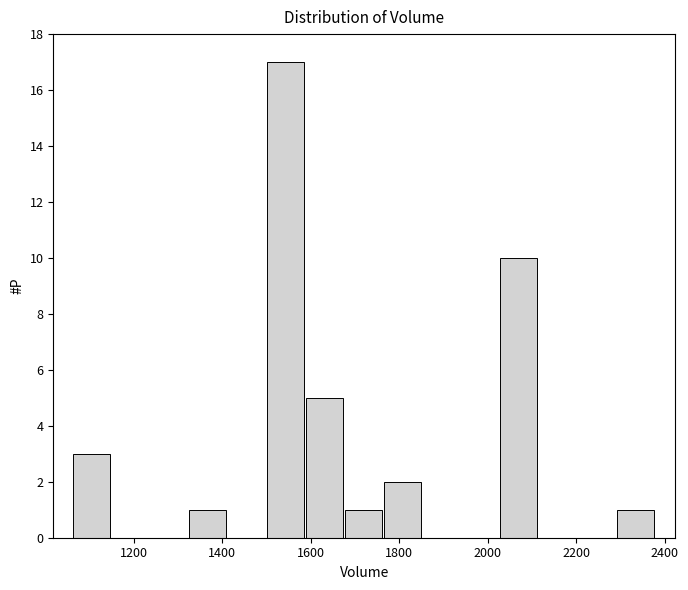

Reading left to right, list every bar in this chart as the range it spans on the x-axis followed by its height. Neither the bar edges nor the heights are printed on the chart, so give them approximately, as read against the axes.

1060 to 1160: 3
1160 to 1240: 0
1240 to 1320: 0
1320 to 1420: 1
1420 to 1500: 0
1500 to 1580: 17
1580 to 1680: 5
1680 to 1760: 1
1760 to 1860: 2
1860 to 1940: 0
1940 to 2020: 0
2020 to 2120: 10
2120 to 2200: 0
2200 to 2300: 0
2300 to 2380: 1